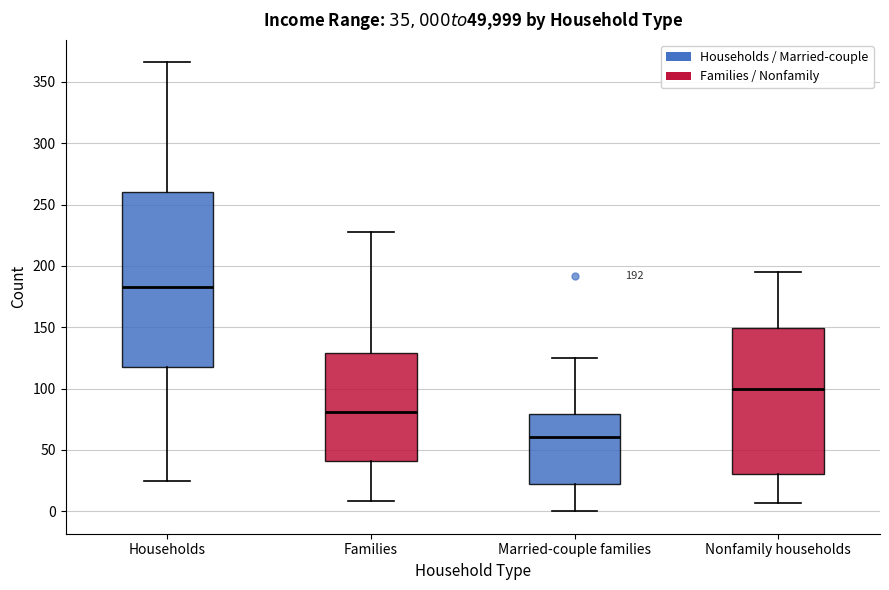

Which box has the lowest median line?

Married-couple families